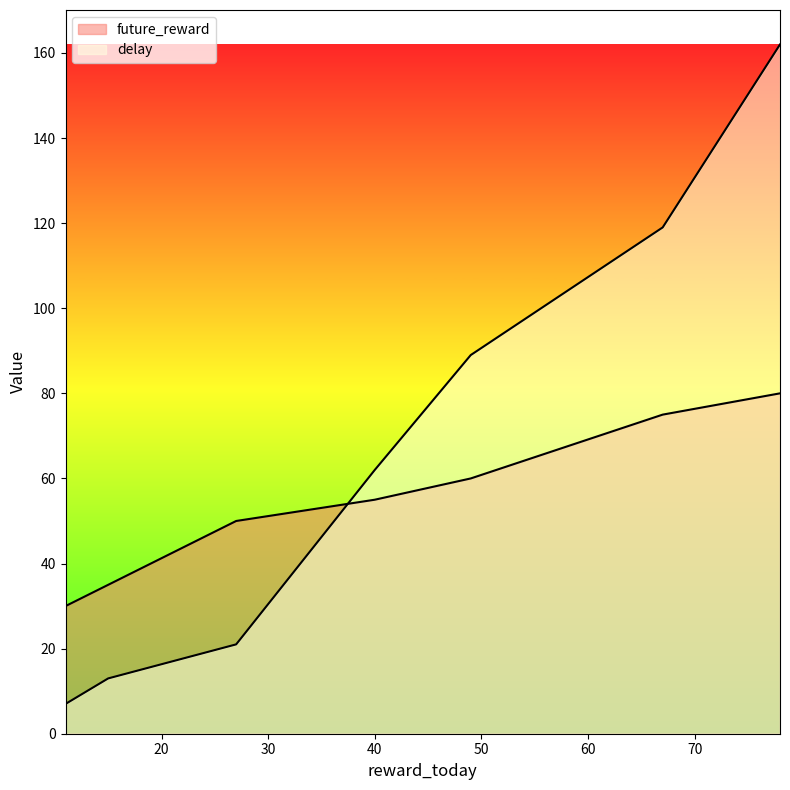

At which label does future_reward first exceed 55?

49